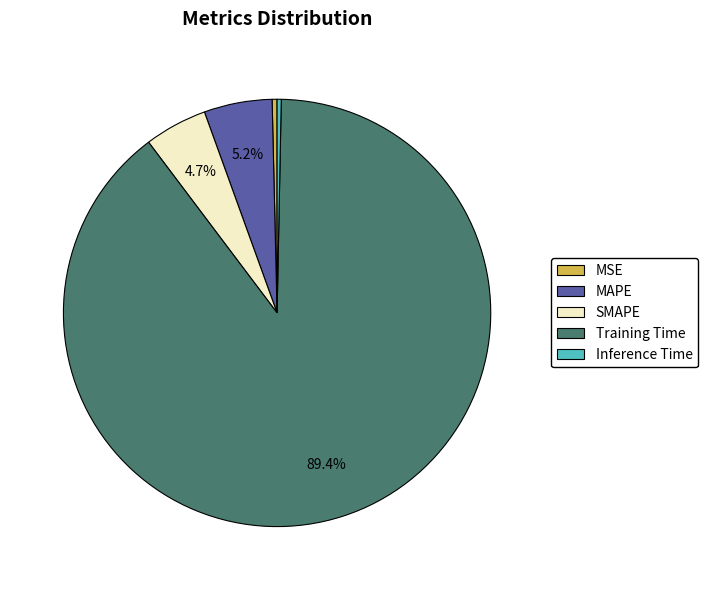

Which category has the biggest portion of the pie?

Training Time